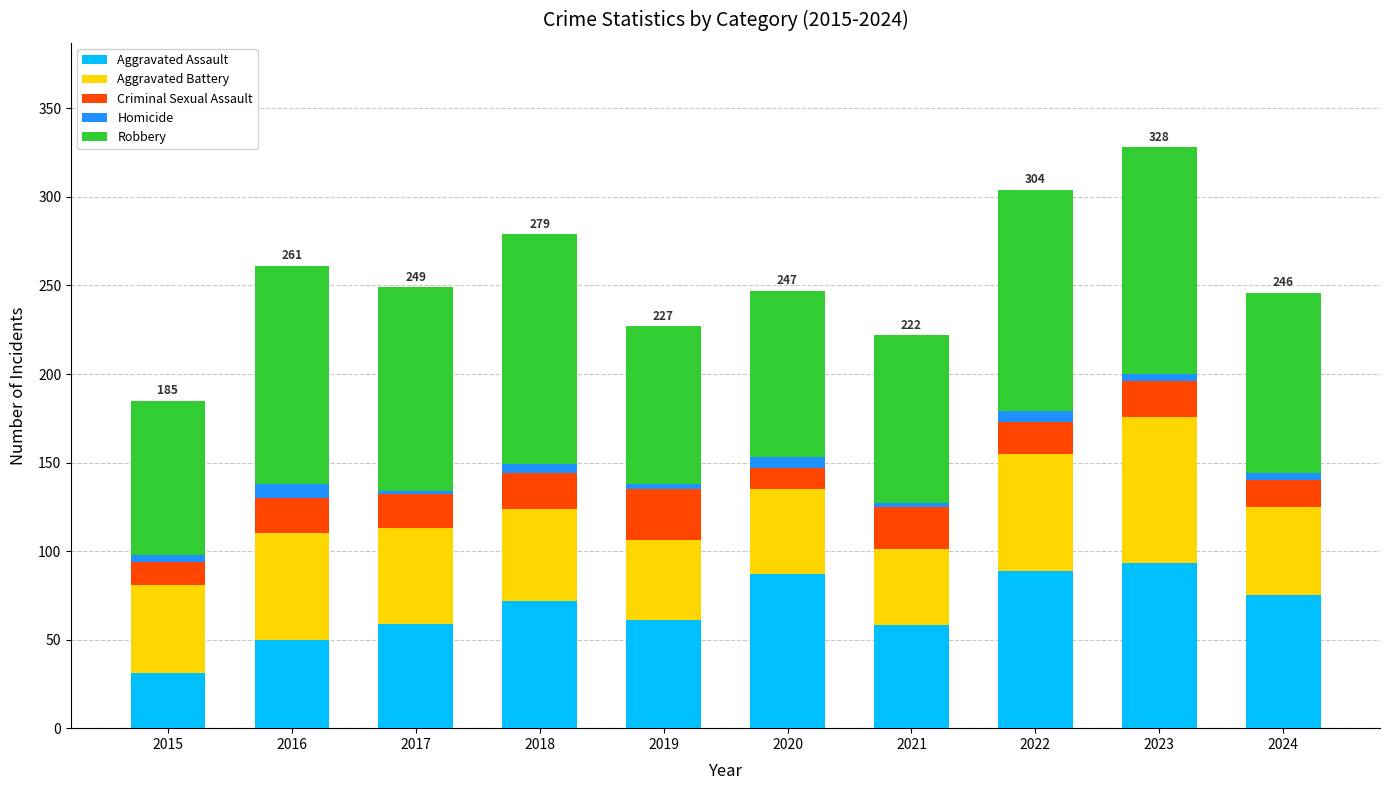

True or false: Aggravated Assault has a value of 103 at 2018.

False